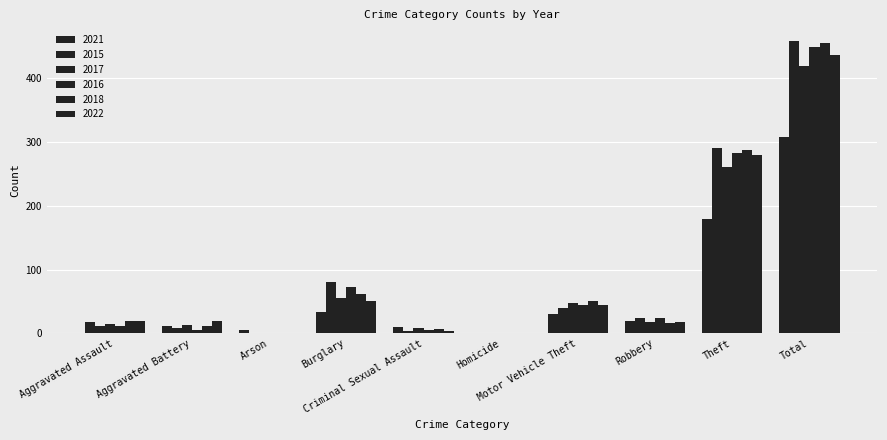

At which label does 2016 first exceed 24?

Burglary